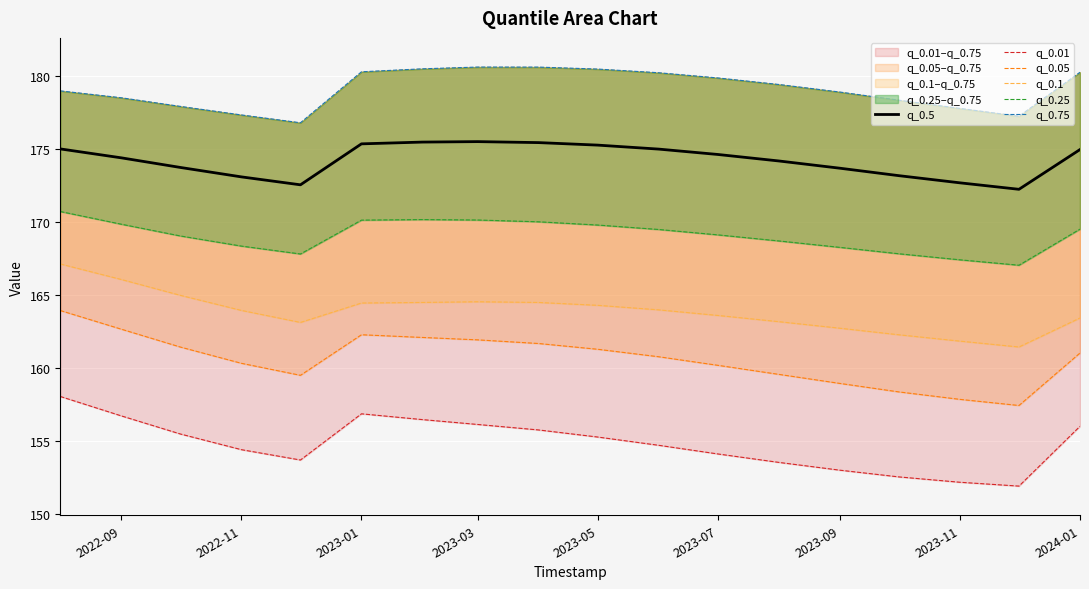

The q_0.5 series shows 261.8 at 2022-11. True or false?

False